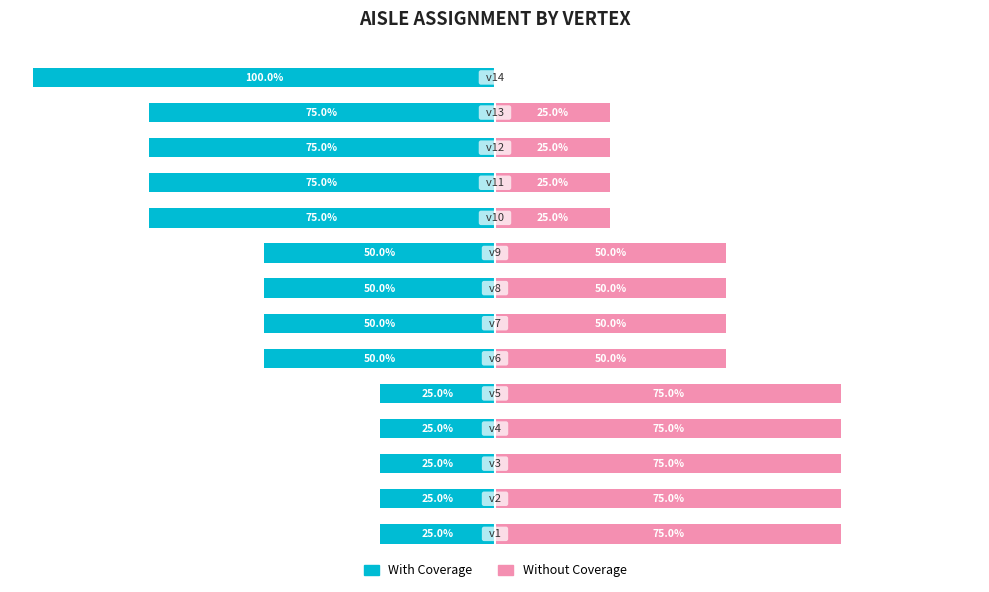

Does the chart contain stacked bars?

No